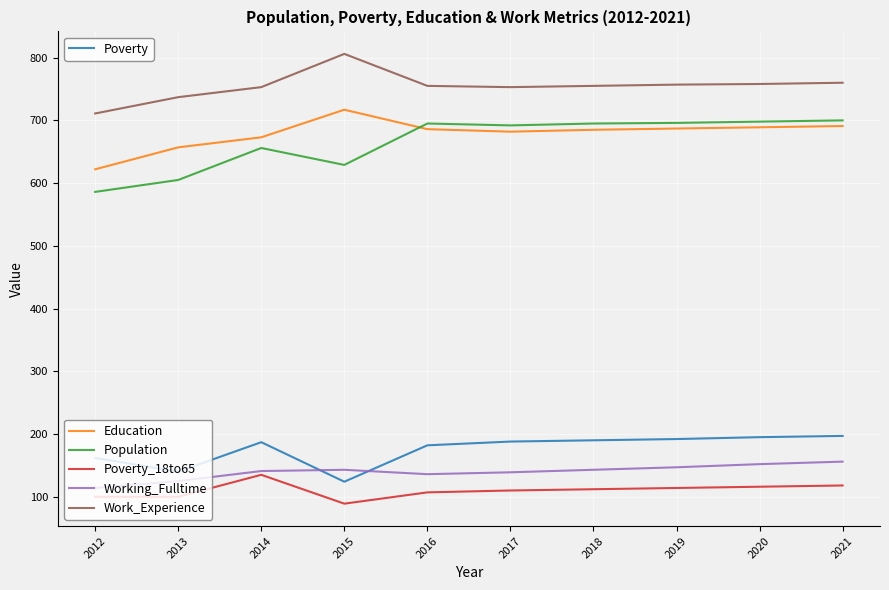

What is the total value across all series at 2019?

2593